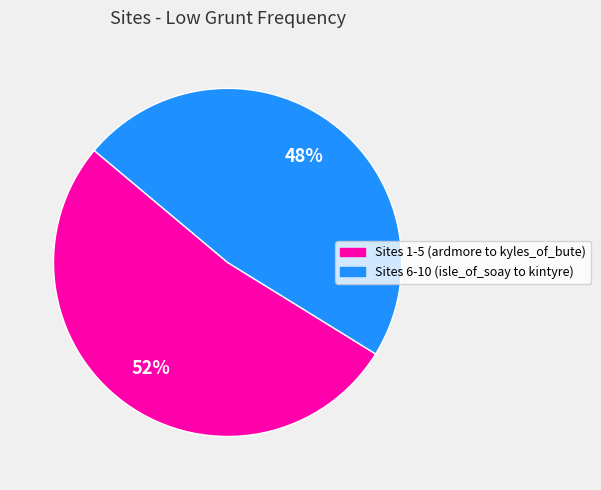

Is there a majority slice in this chart?

Yes